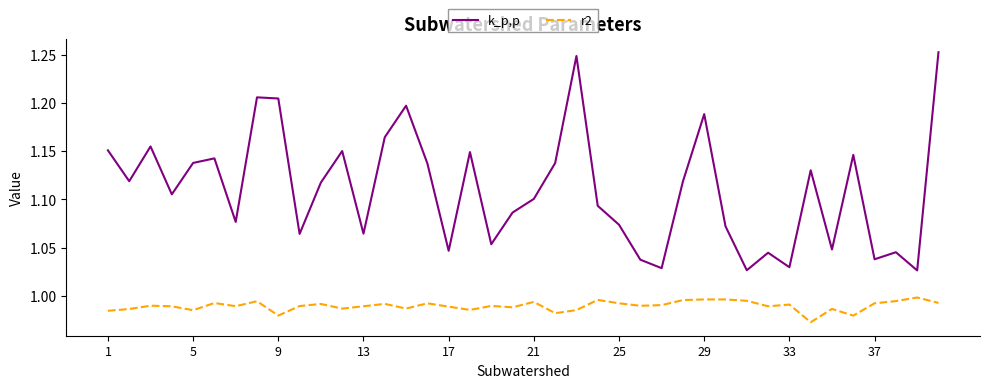

List the series in order of their peak value, highest first.

k_p,p, r2